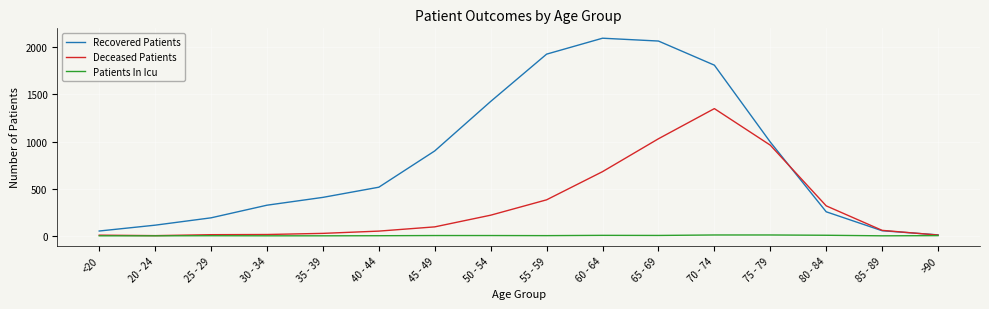

Is the value of Recovered Patients at 30 - 34 greater than the value of Patients In Icu at 40 - 44?

Yes